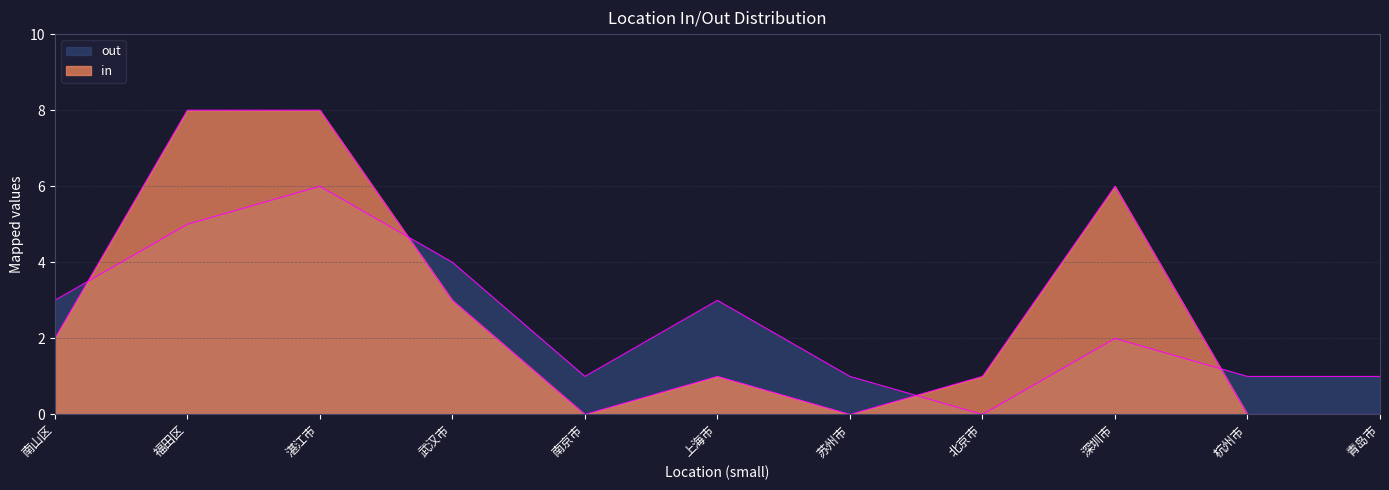

Which has a higher value, 杭州市 or 青岛市?

杭州市